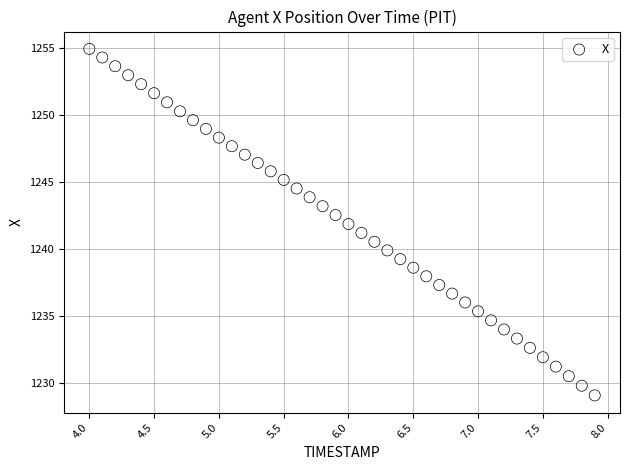

What is the range of Y values (max minus min)?

25.8